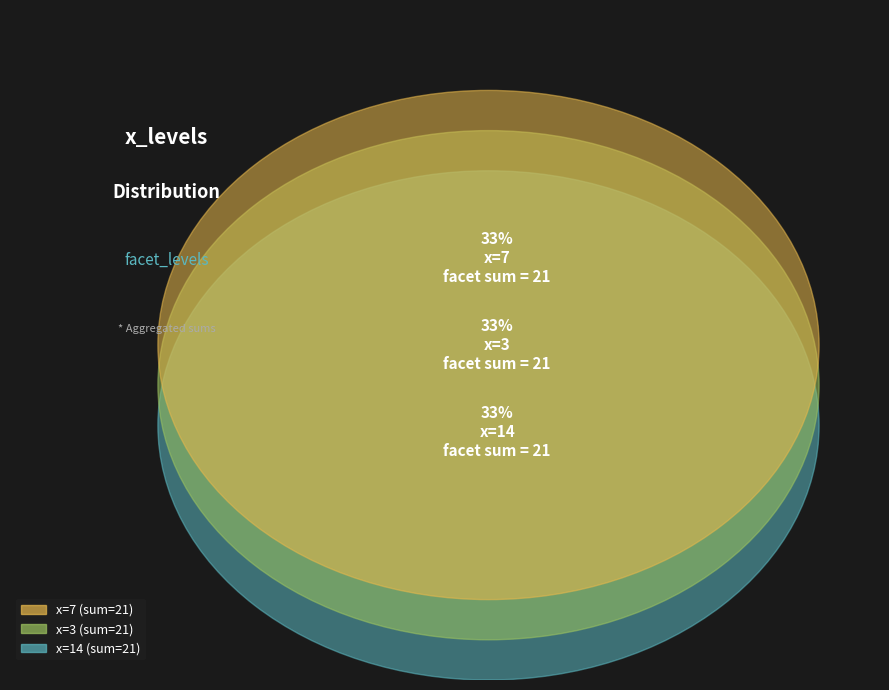

True or false: 7 accounts for 6% of the total.

False